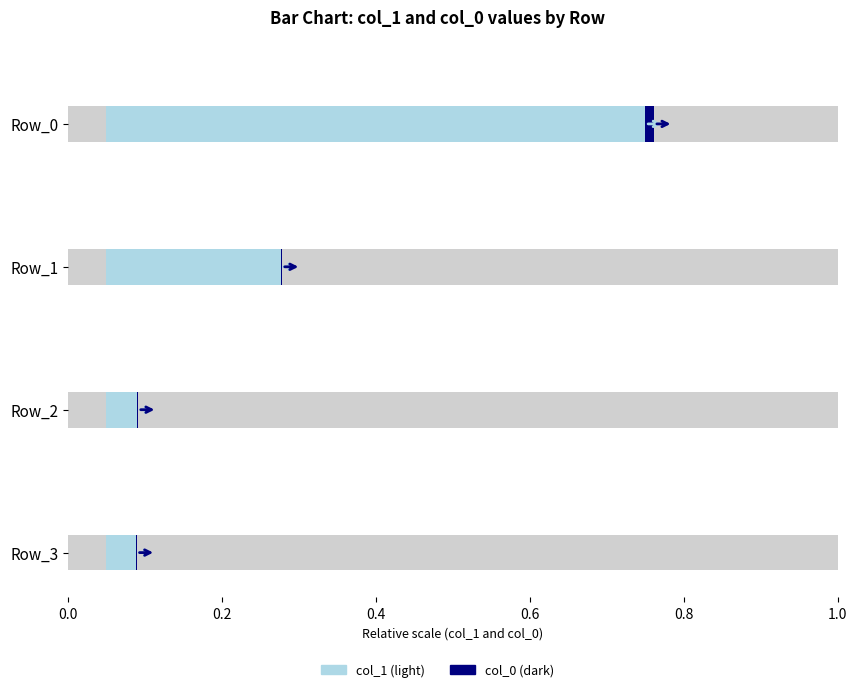

Where is col_0 nearest to the value 216?

Row_1